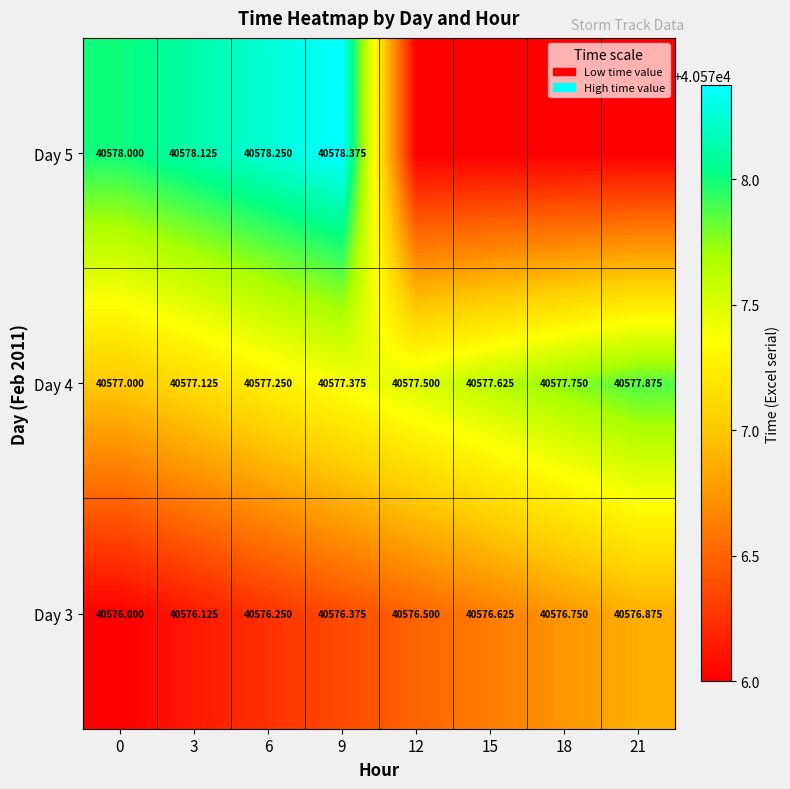

Is the value of Day 3 at 18 greater than the value of Day 5 at 15?

Yes